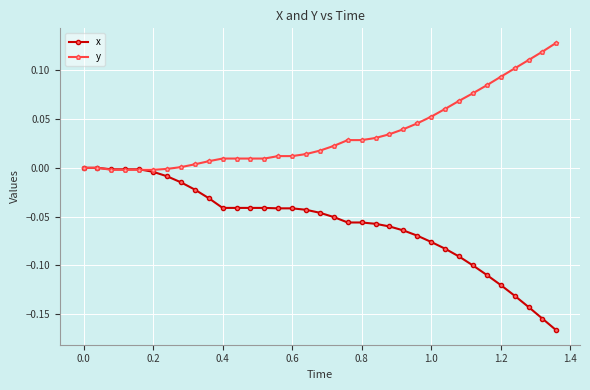

Which series has the largest total across all categories?

y